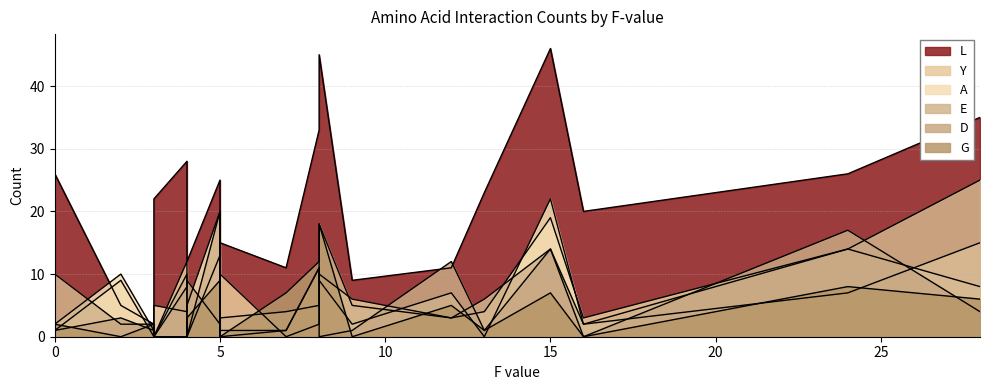

How many positive values does the A series have?

18